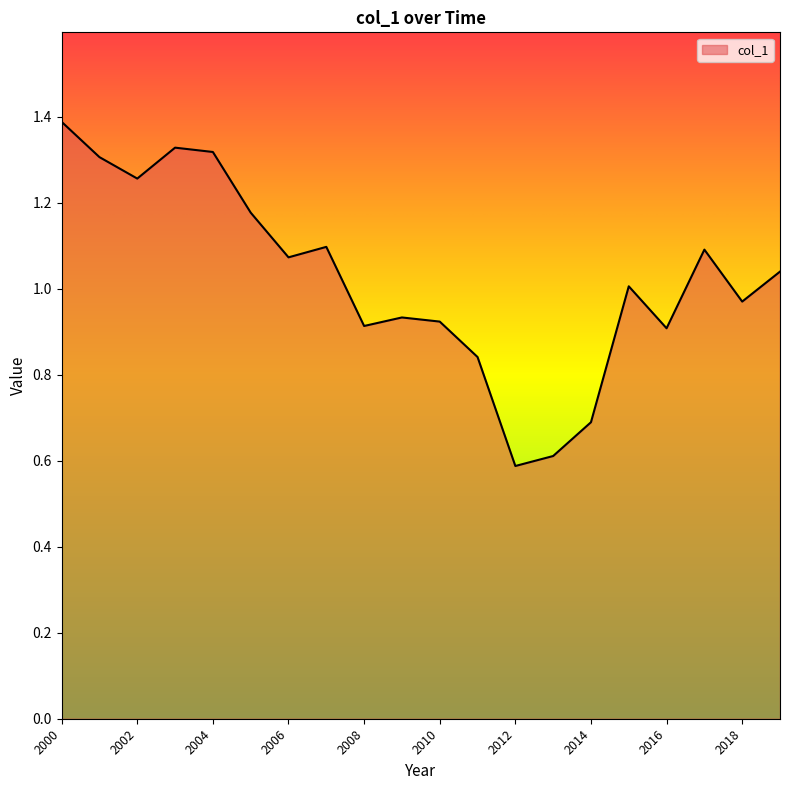

What is the minimum value shown in the chart?

0.6